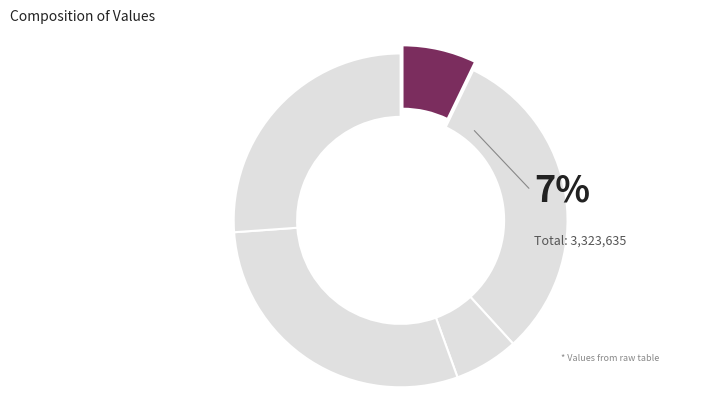

How many segments does this pie chart have?

5